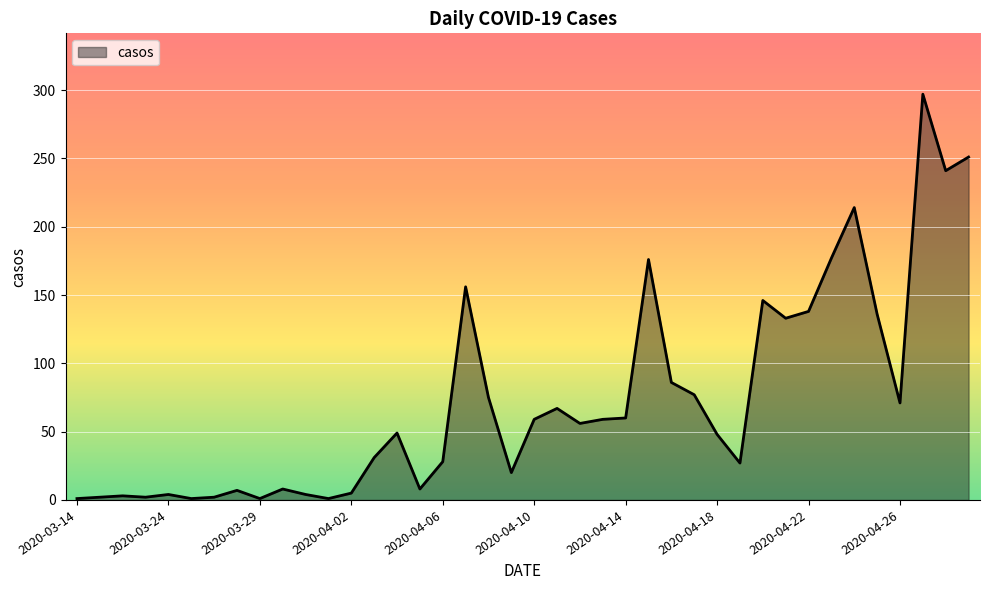

What is the greatest value displayed?

297